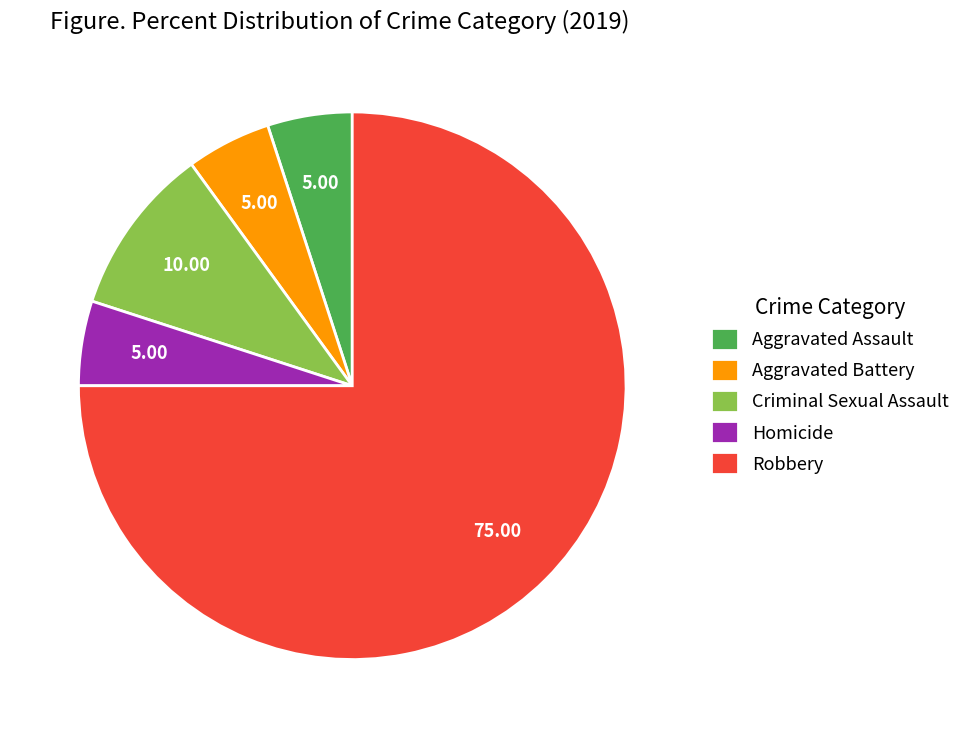

Is the sum of Robbery and Criminal Sexual Assault greater than half?

Yes